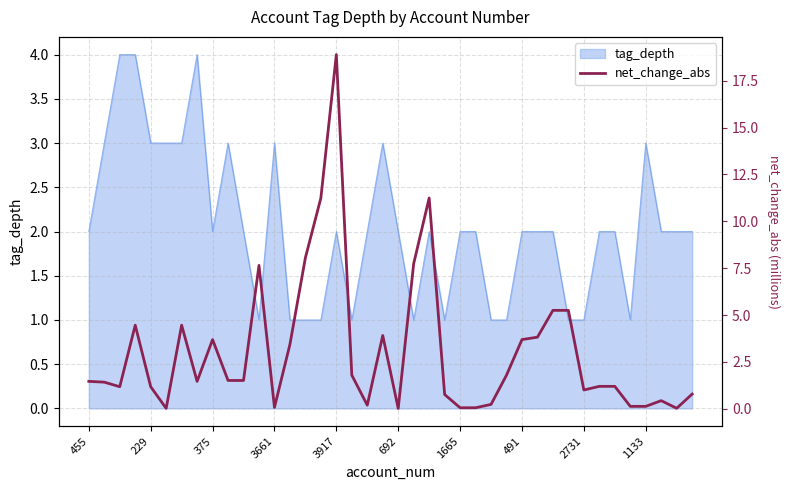

The chart shows a value of 2.2 at 11. True or false?

False